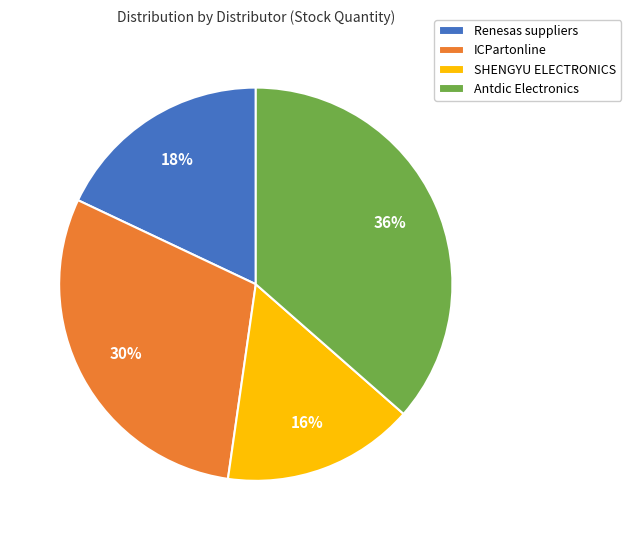

How many segments does this pie chart have?

4